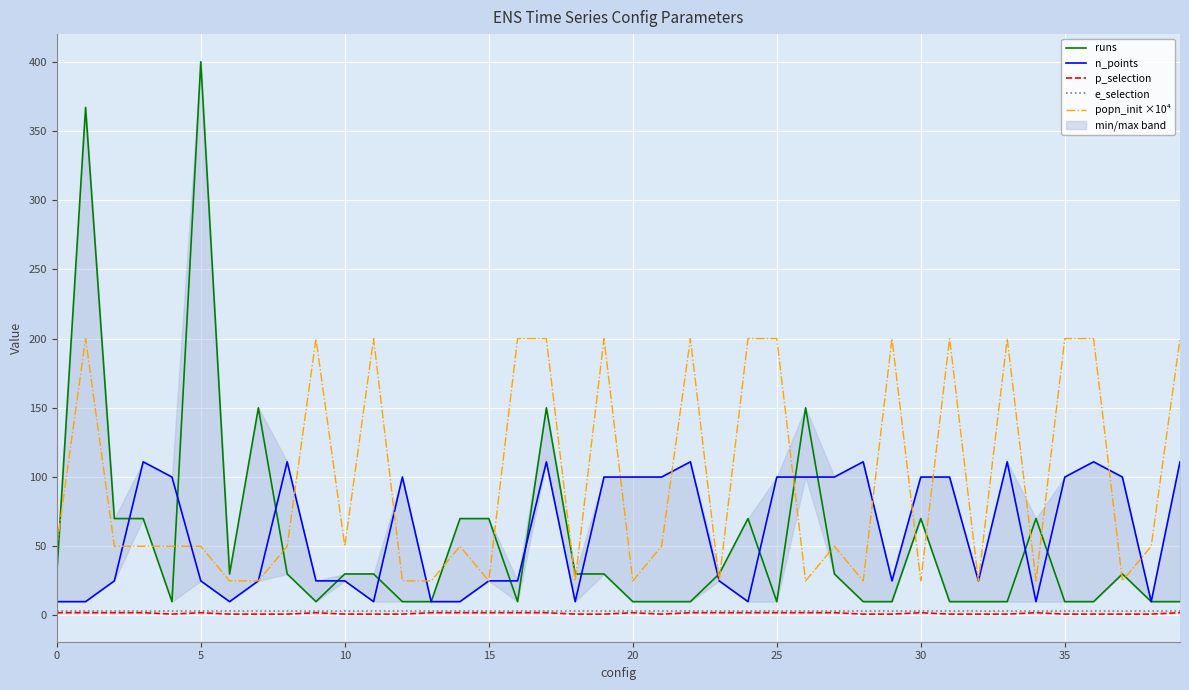

How many values in the n_points series exceed 100?

8